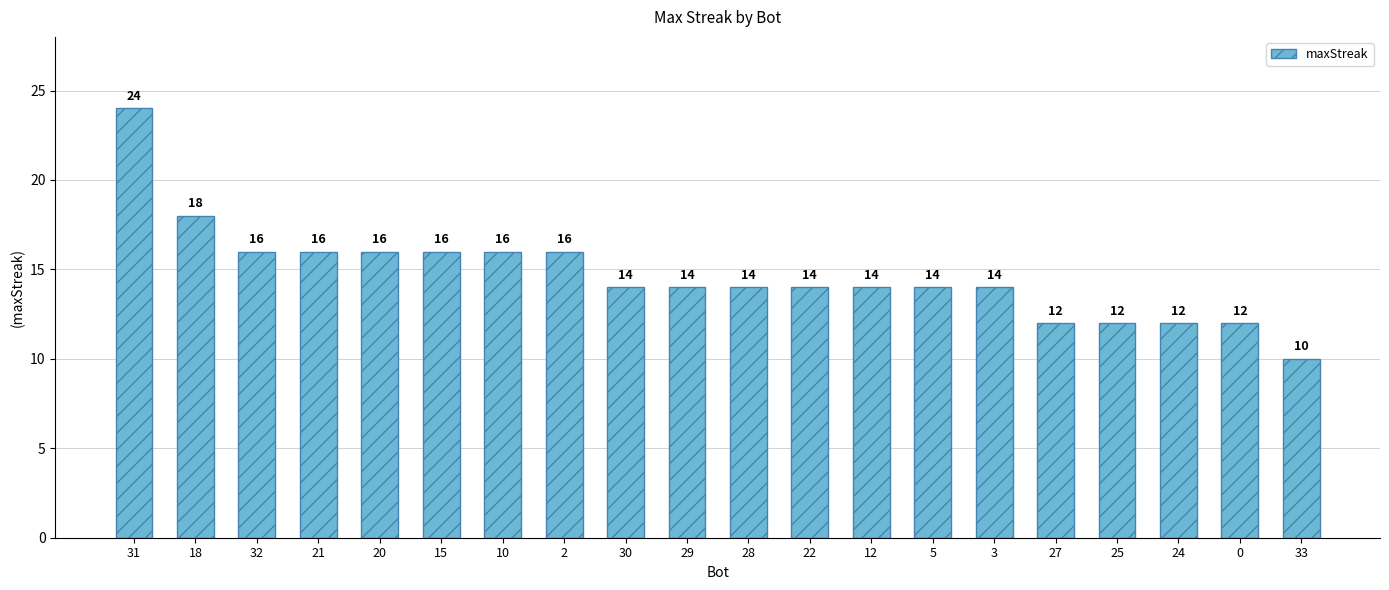

How many distinct data groups are displayed?

1